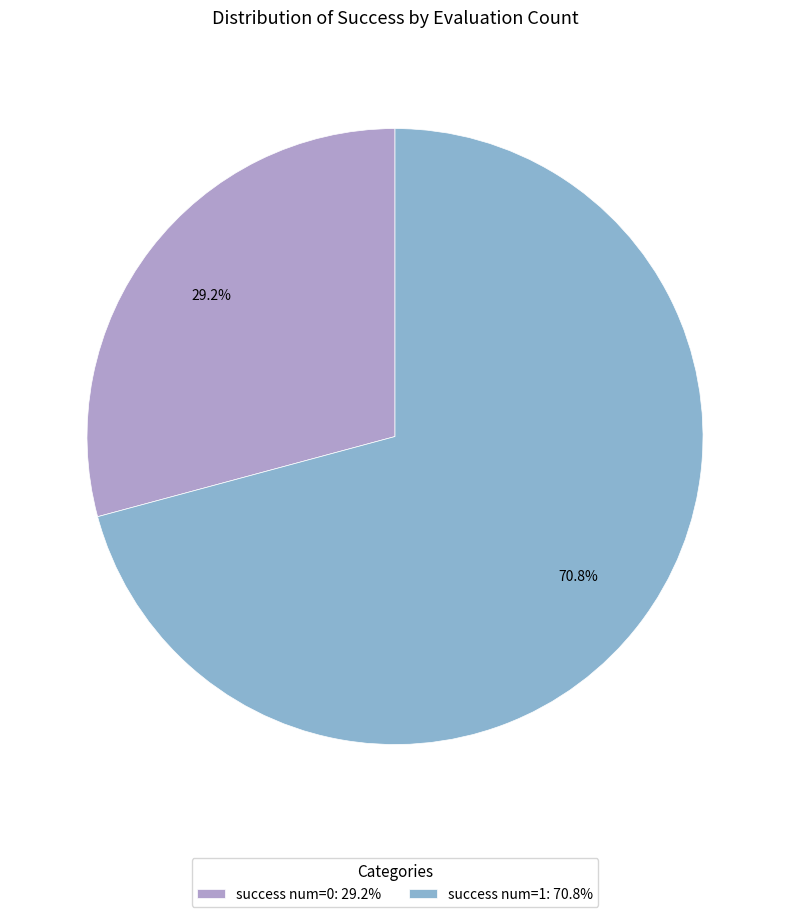

What is the ratio of the value at success num=0: 29.2% to the value at success num=1: 70.8%?

0.4